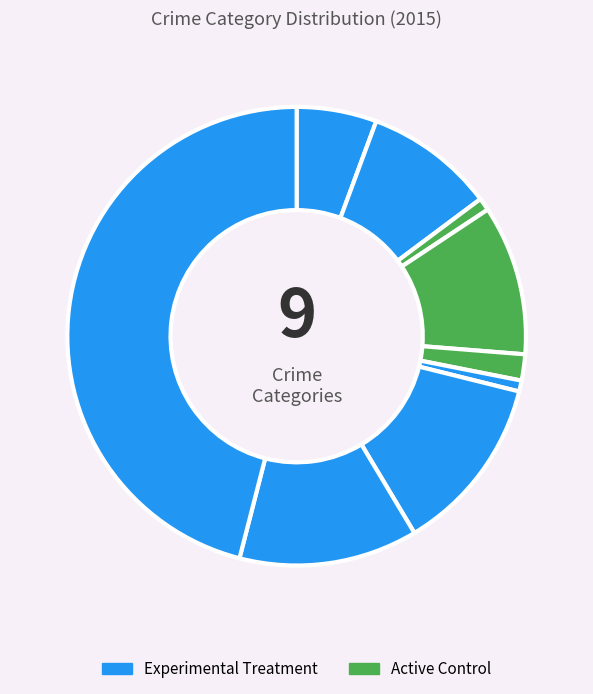

Count the number of slices in the pie.

9